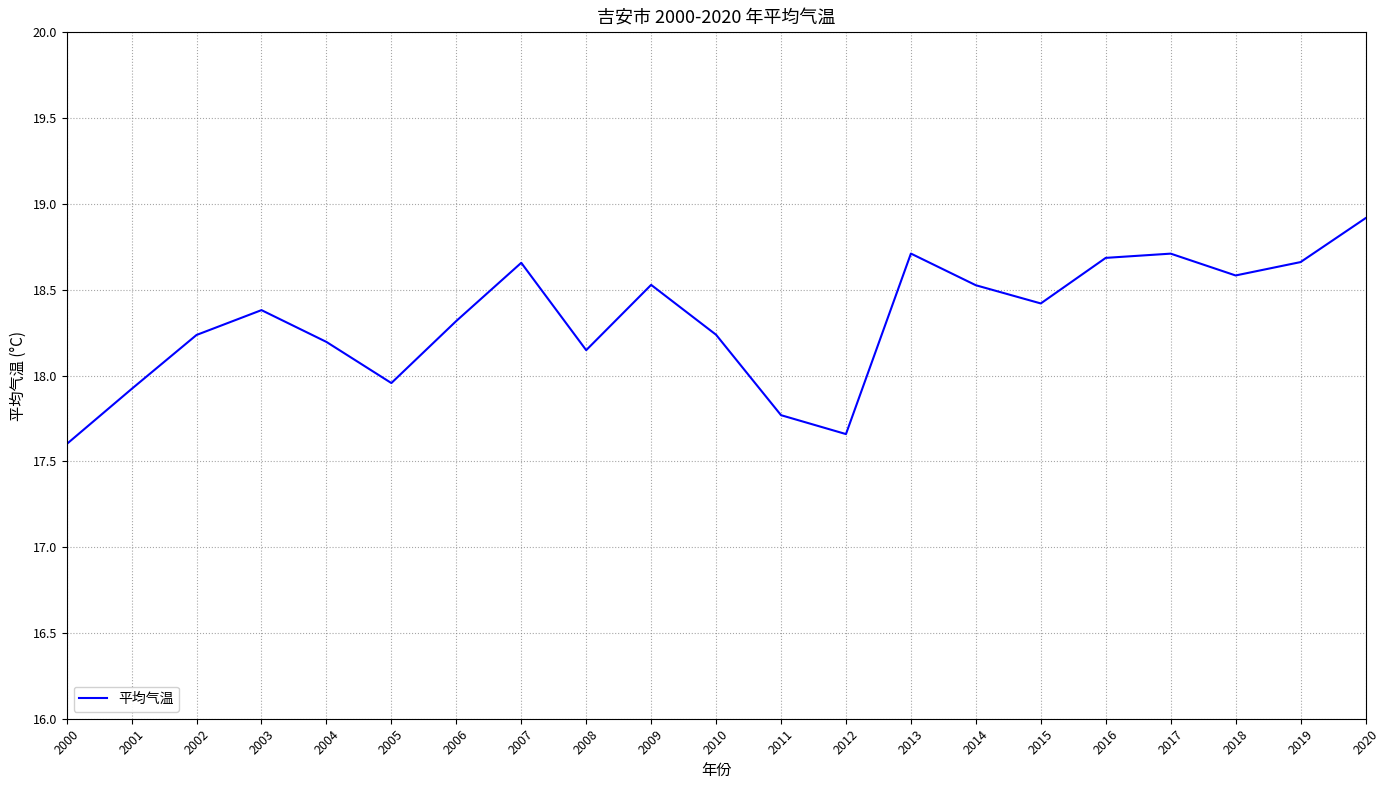

What value does the data have at 2006?

18.3